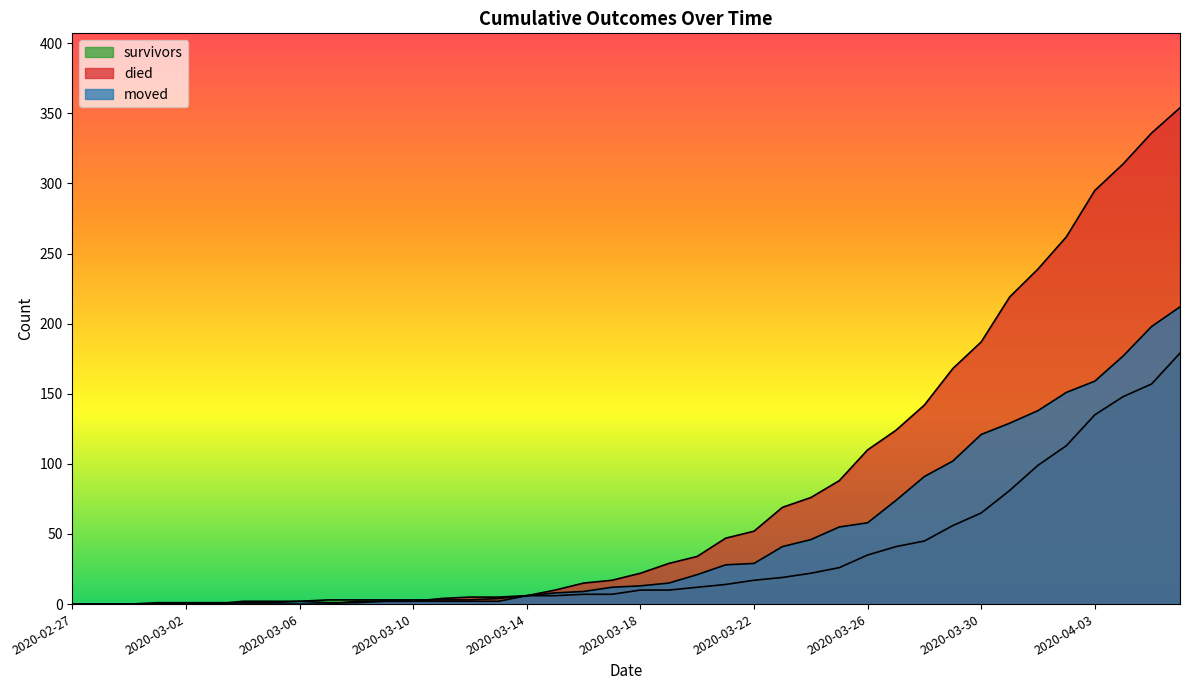

At which label does died reach its minimum?

2020-02-27